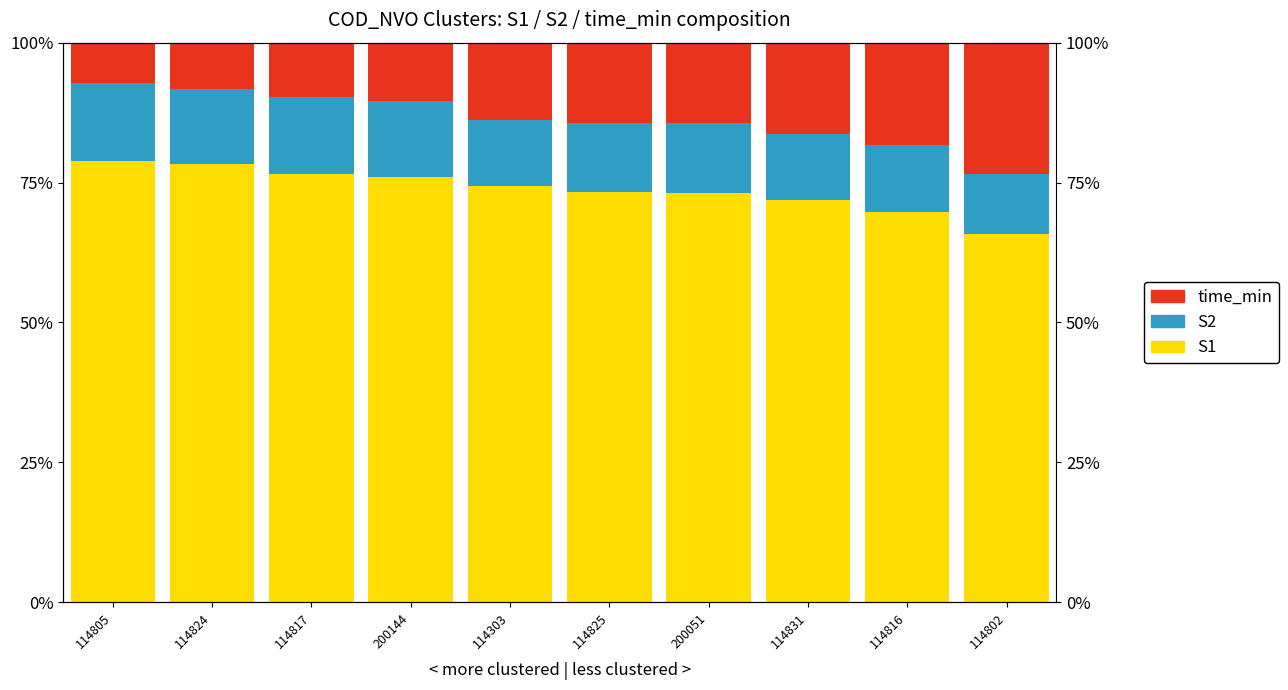

Reading left to right, what are all the values shown in this chart?

S1: 0.8	0.8	0.8	0.8	0.7	0.7	0.7	0.7	0.7	0.7
S2: 0.1	0.1	0.1	0.1	0.1	0.1	0.1	0.1	0.1	0.1
time_min: 0.1	0.1	0.1	0.1	0.1	0.1	0.1	0.2	0.2	0.2